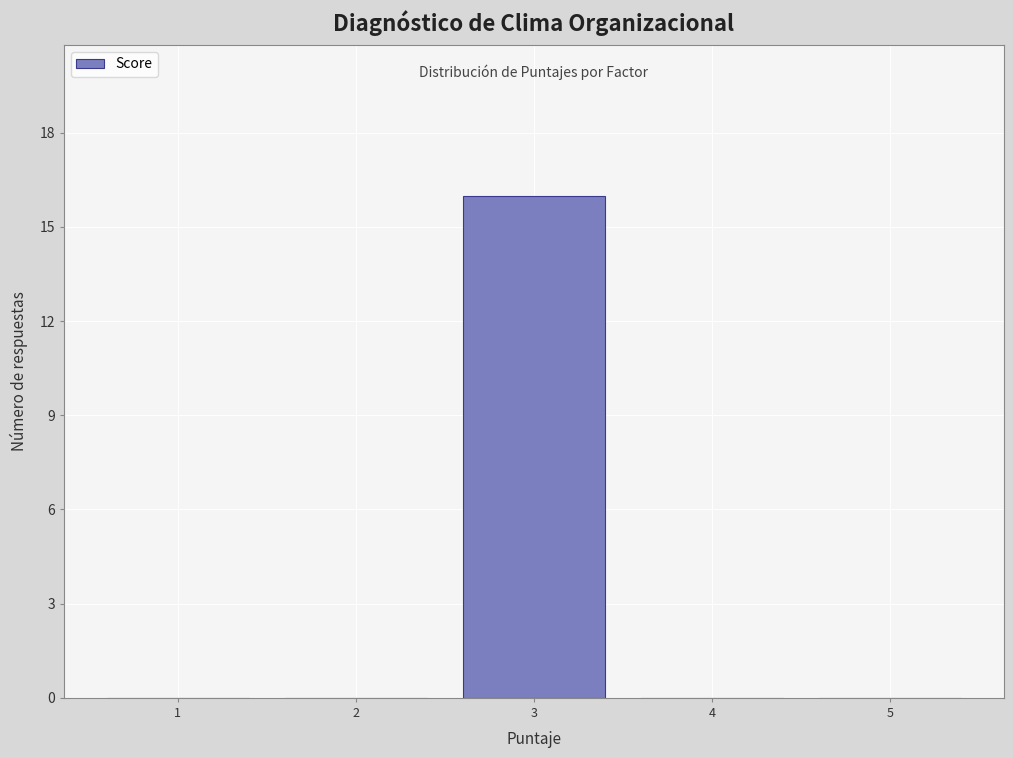

Reading left to right, transcribe this chart: for each bar, give the range it covers on the x-axis and its height. The values are not printed on the chart, so give them approximately, as read against the axis.

0.5 to 1.5: 0
1.5 to 2.5: 0
2.5 to 3.5: 16
3.5 to 4.5: 0
4.5 to 5.5: 0